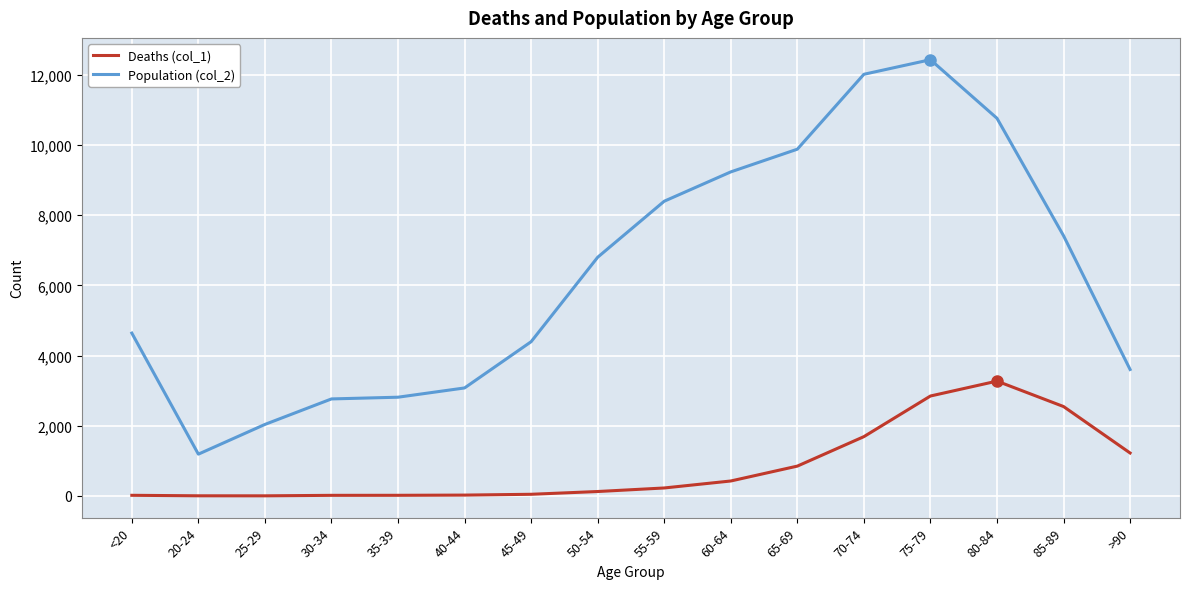

Which series has the largest total across all categories?

Population (col_2)